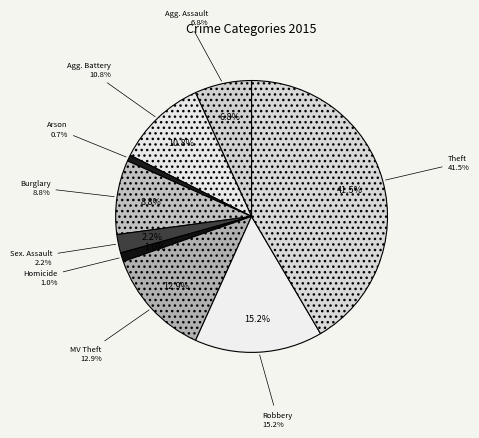

Which has a higher value, Robbery or Homicide?

Robbery